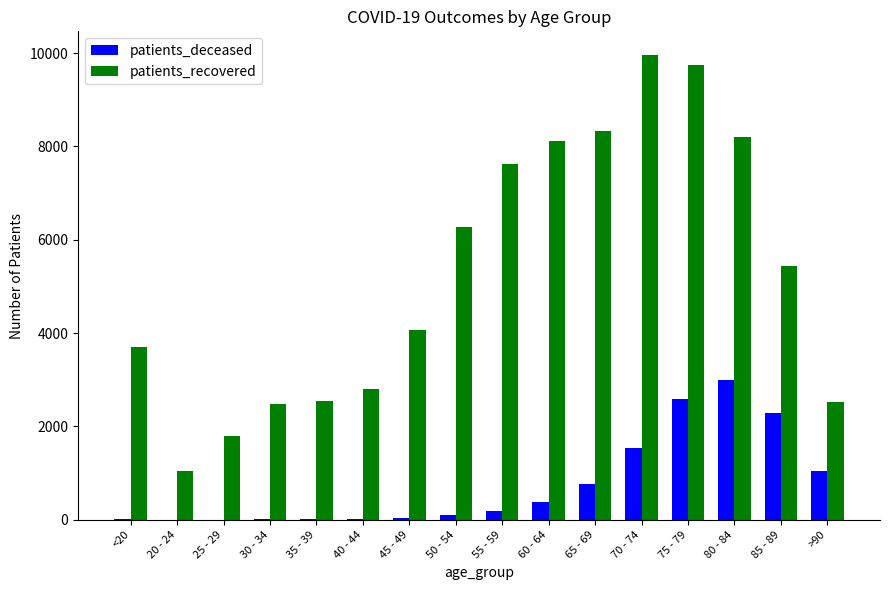

What is the total value across all series at 20 - 24?

1049